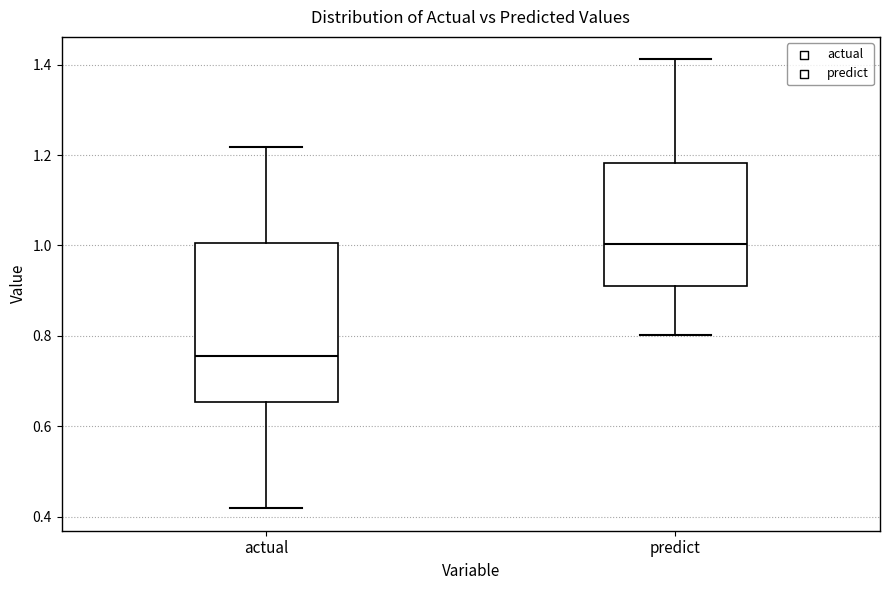

Where is the upper edge of the box for actual on the y-axis? The values are not printed on the chart, so give them approximately, as read against the axis.

1.00